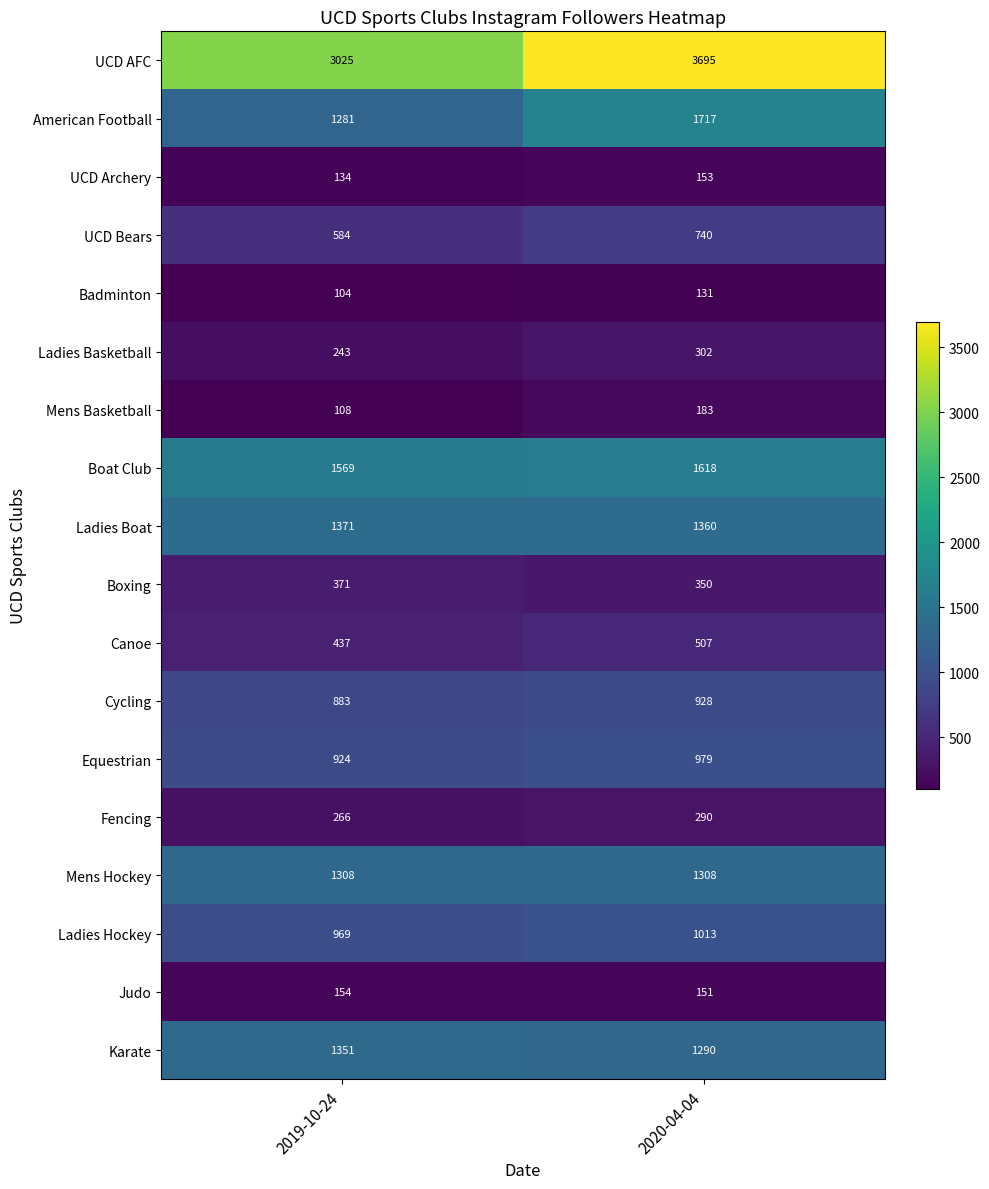

At which category is the sum across all series the highest?

2020-04-04